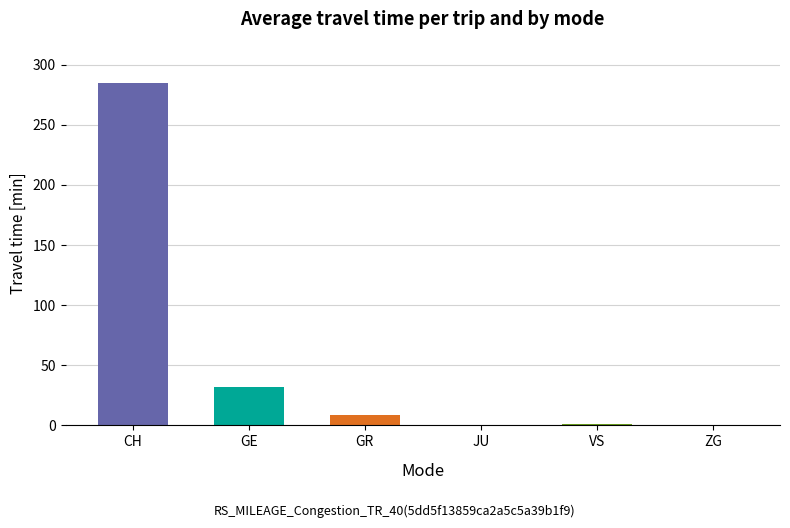

What is the sum of all values?

327